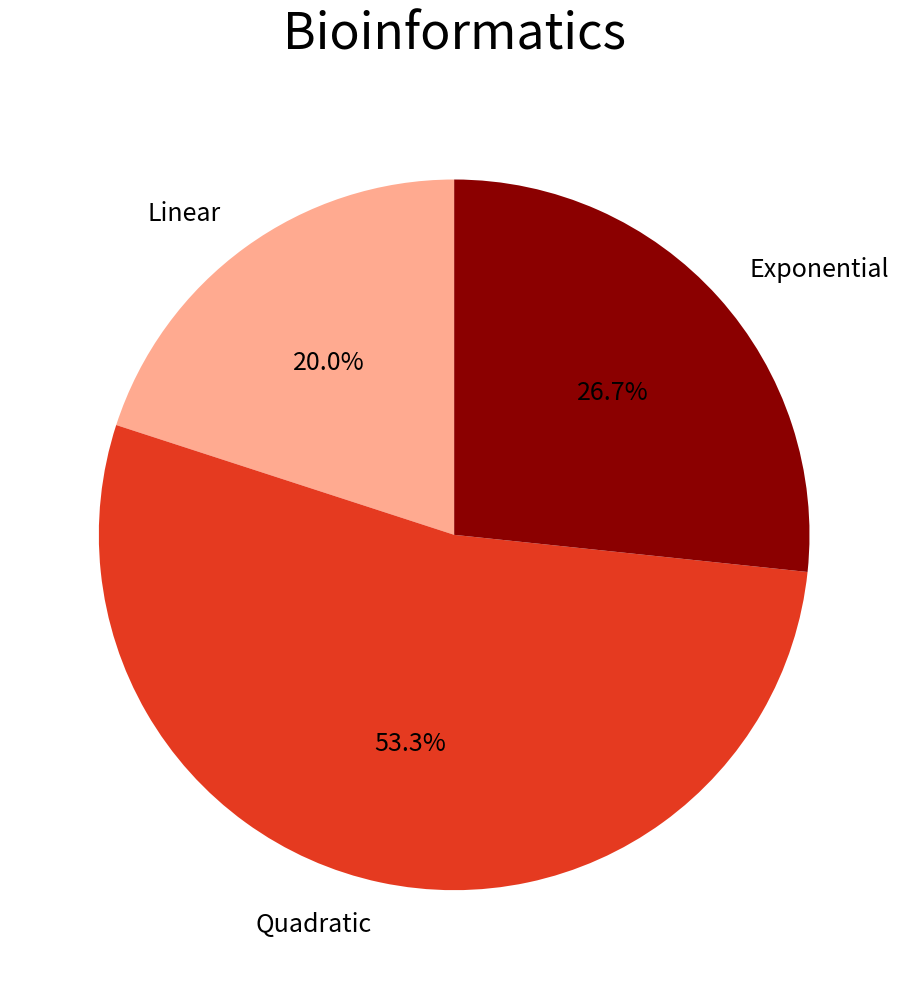

What is the ratio of the value at Quadratic to the value at Linear?

2.7